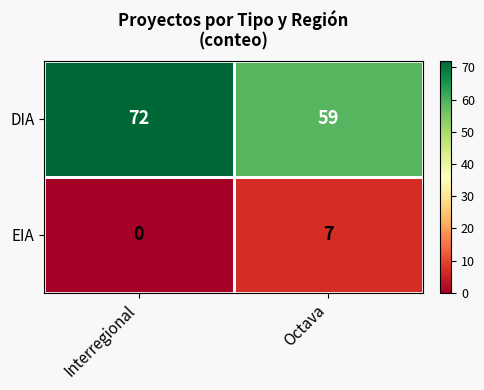

What is the difference between the highest and lowest values at Interregional?

72